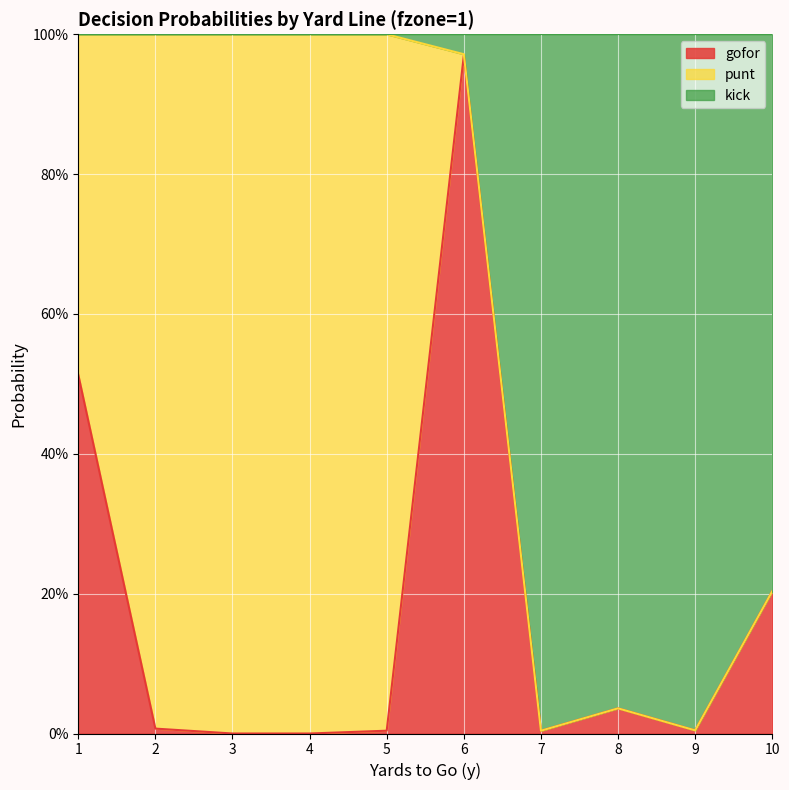

What are all the series names shown in the legend?

gofor, punt, kick